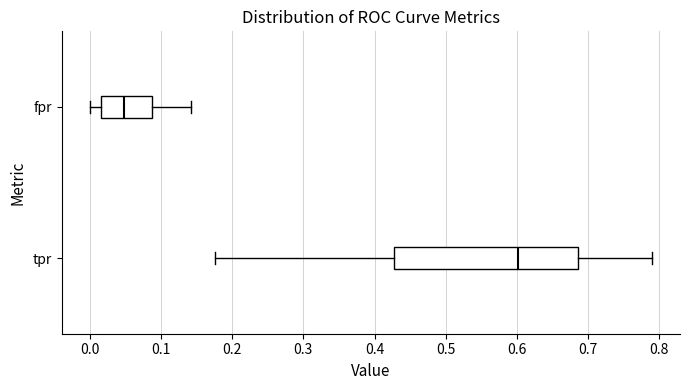

Reading bottom to top, read every box against the x-axis: the position of its median line, the range the box covers, and the ends of its whiskers. The values are not printed on the chart, so give them approximately, as read against the axis.

tpr: median 0.60, box 0.43 to 0.69, whiskers 0.18 to 0.79
fpr: median 0.05, box 0.02 to 0.09, whiskers 0.00 to 0.14